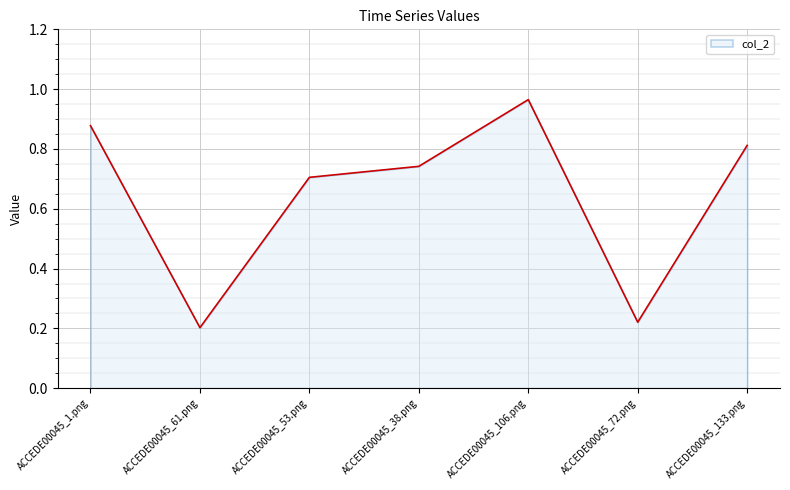

At which label is the value closest to 0?

ACCEDE00045_61.png